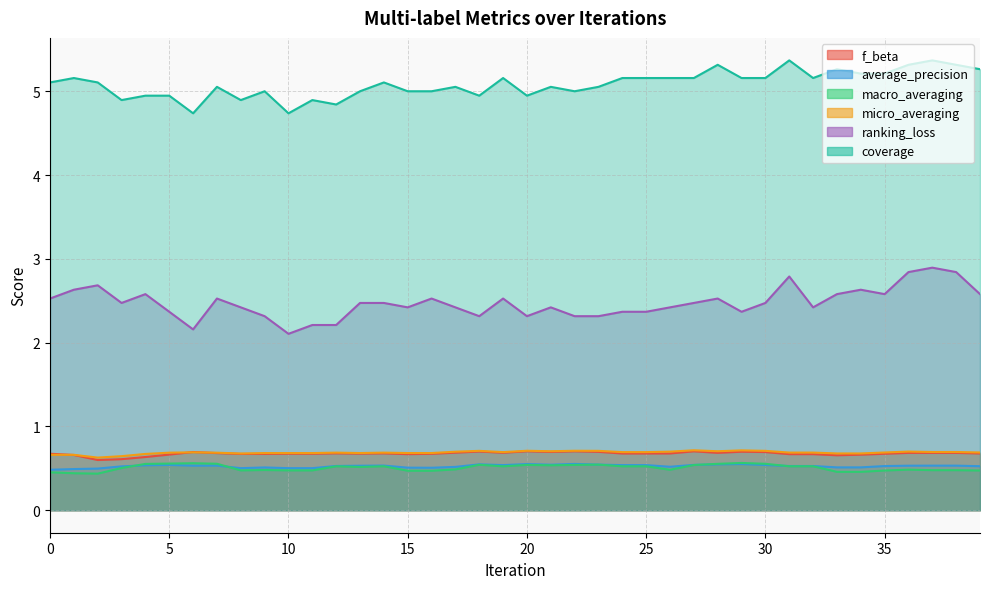

At which category is the sum across all series the highest?

37